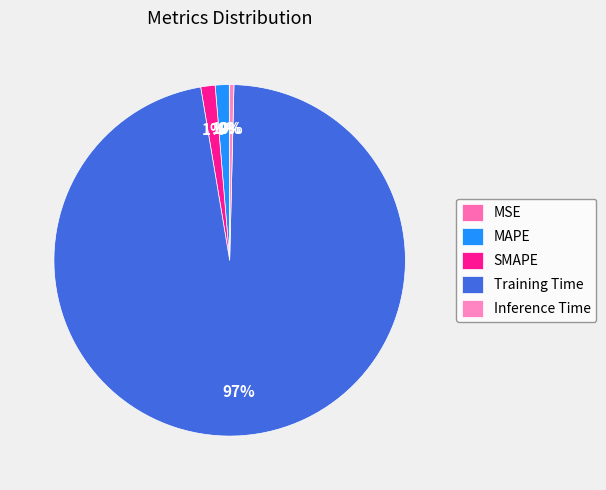

To the nearest percent, what is the combined percentage of MSE and MAPE?

1%